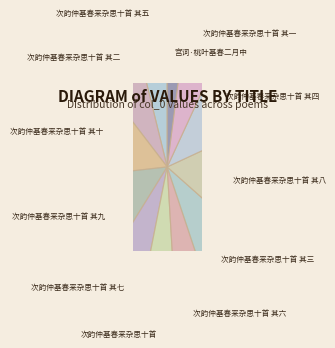

What is the total percentage of 次韵仲基春来杂思十首 其三 and 次韵仲基春来杂思十首 其八?

17.2%